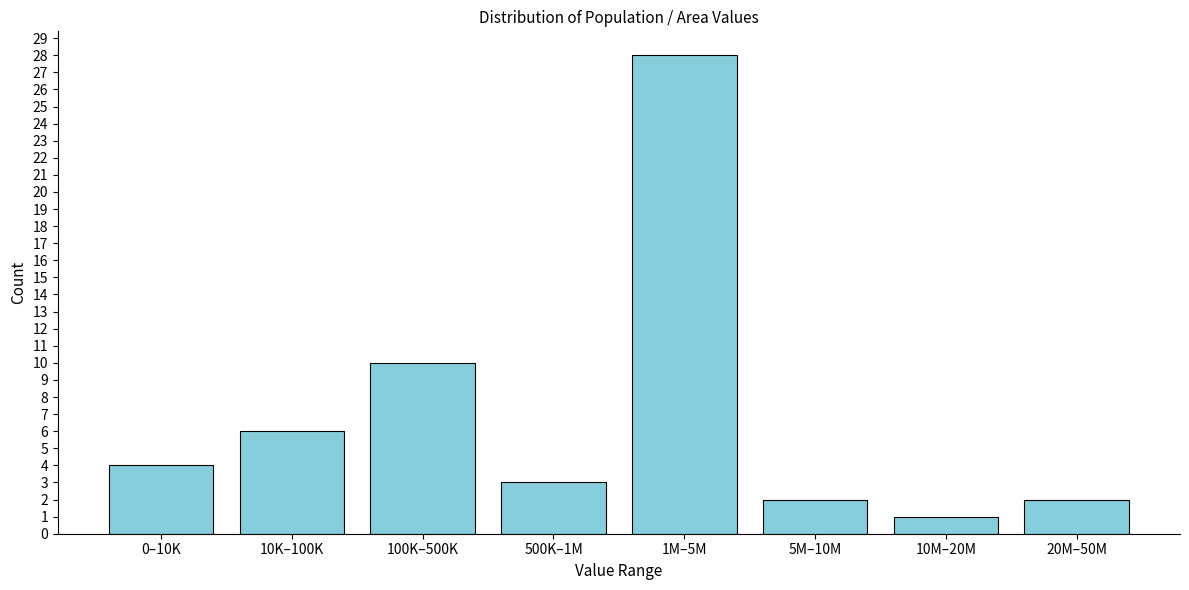

Reading right to left, transcribe all the data shown in this chart.

20M–50M=2	10M–20M=1	5M–10M=2	1M–5M=28	500K–1M=3	100K–500K=10	10K–100K=6	0–10K=4